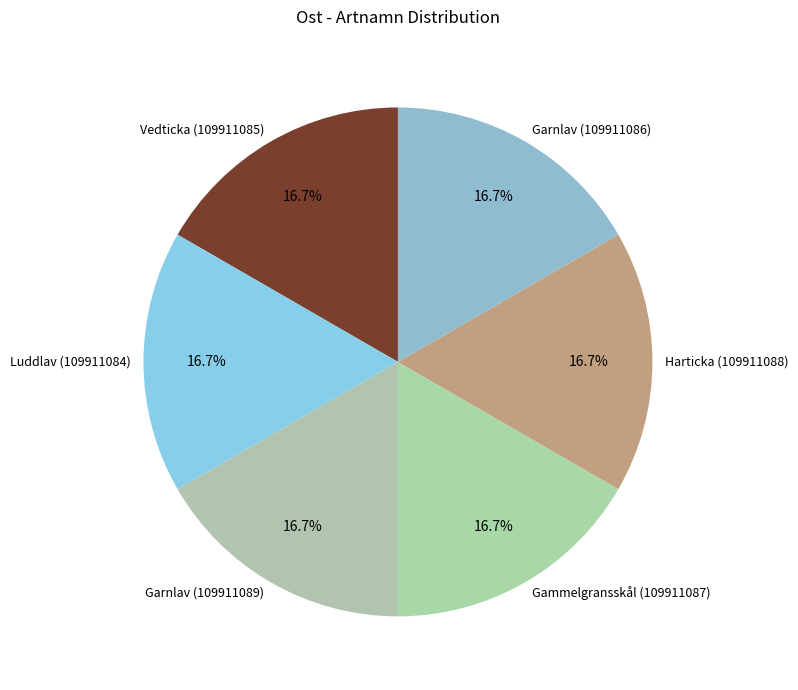

Approximately how many times larger is the value at Garnlav (109911086) compared to Vedticka (109911085)?

1.0